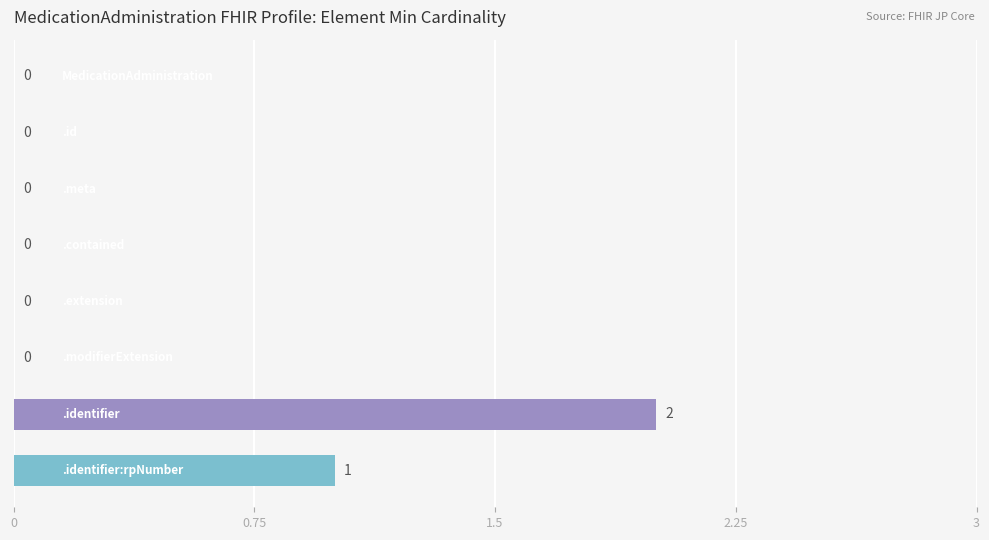

What is the sum of all values?

3